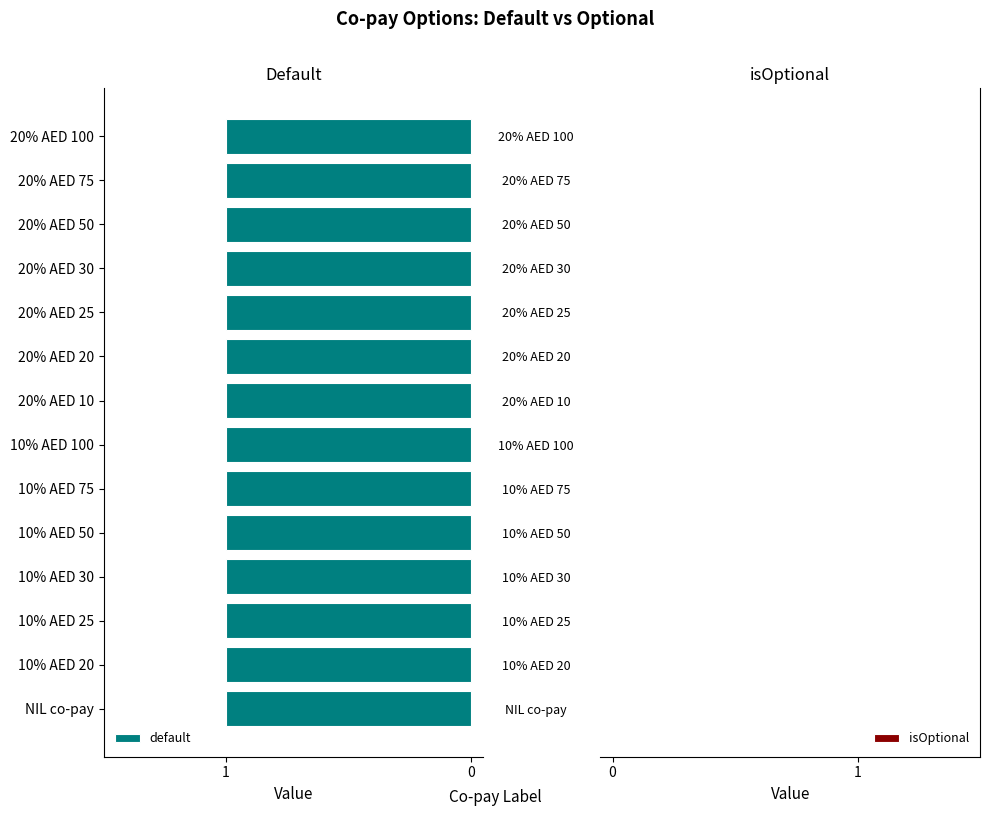

Where is isOptional nearest to the value 0?

NIL co-pay